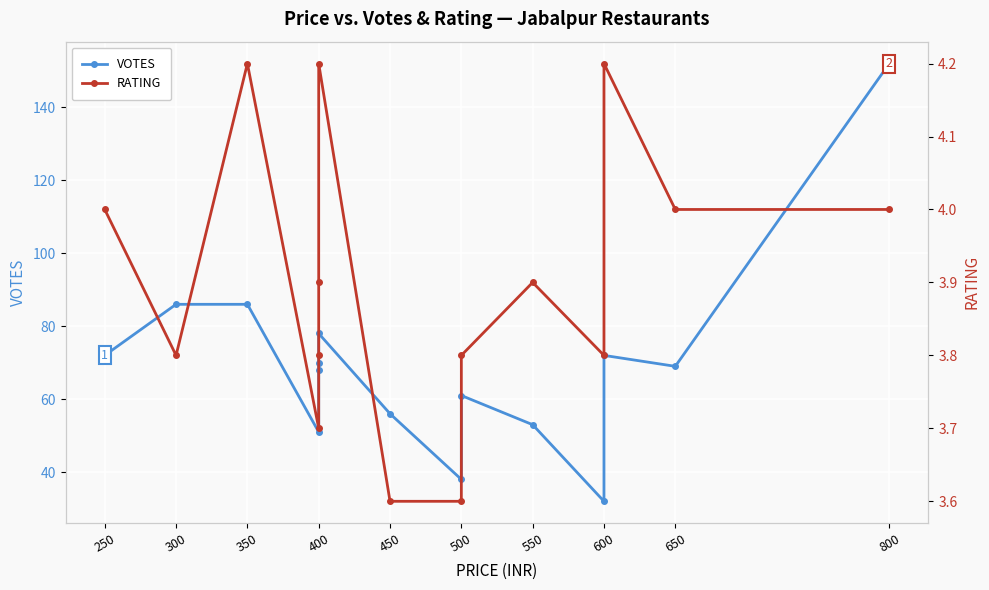

What position from the left is 10?

11